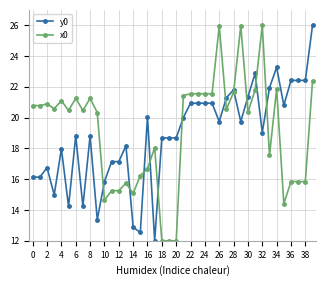

What is the maximum value shown in the chart?

26.0